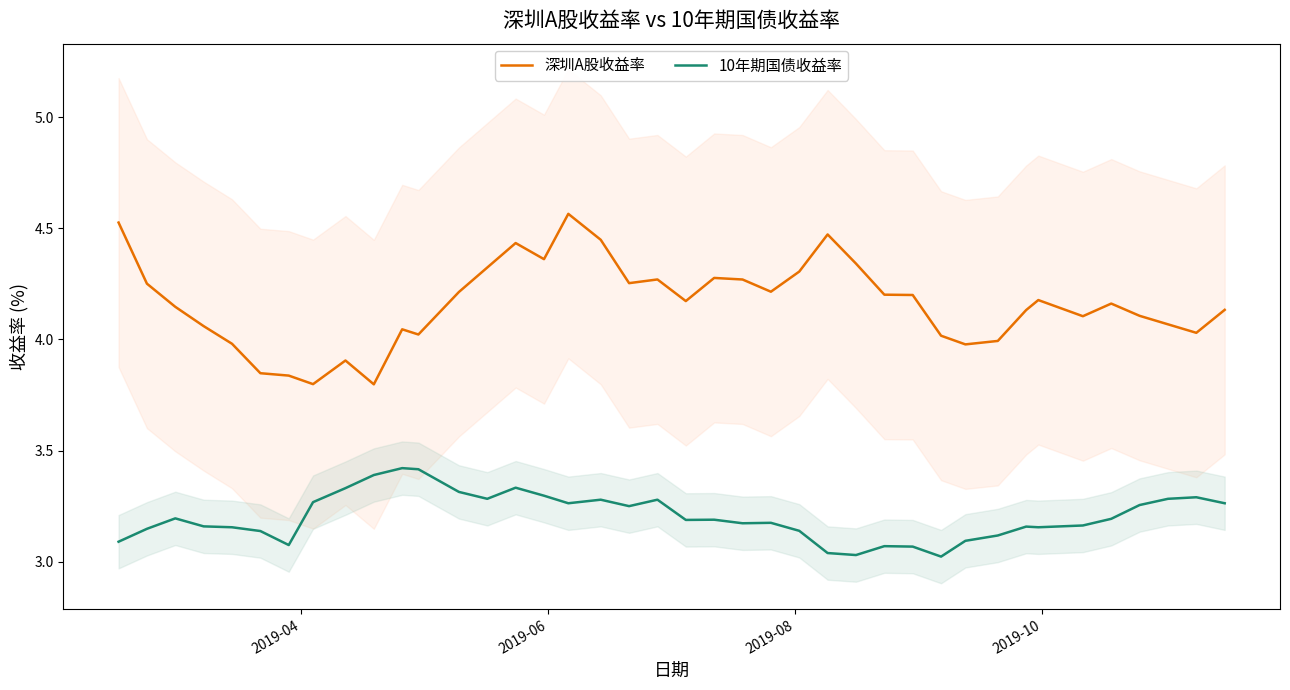

What is the maximum value for 10年期国债收益率?

3.4